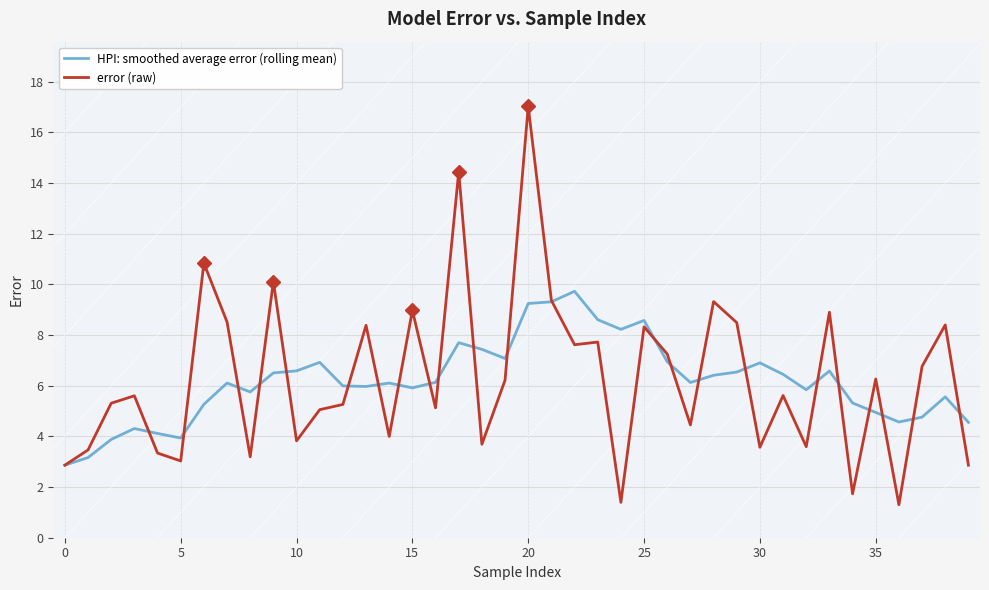

Rank the series by their maximum value, from lowest to highest.

HPI: smoothed average error (rolling mean), error (raw)